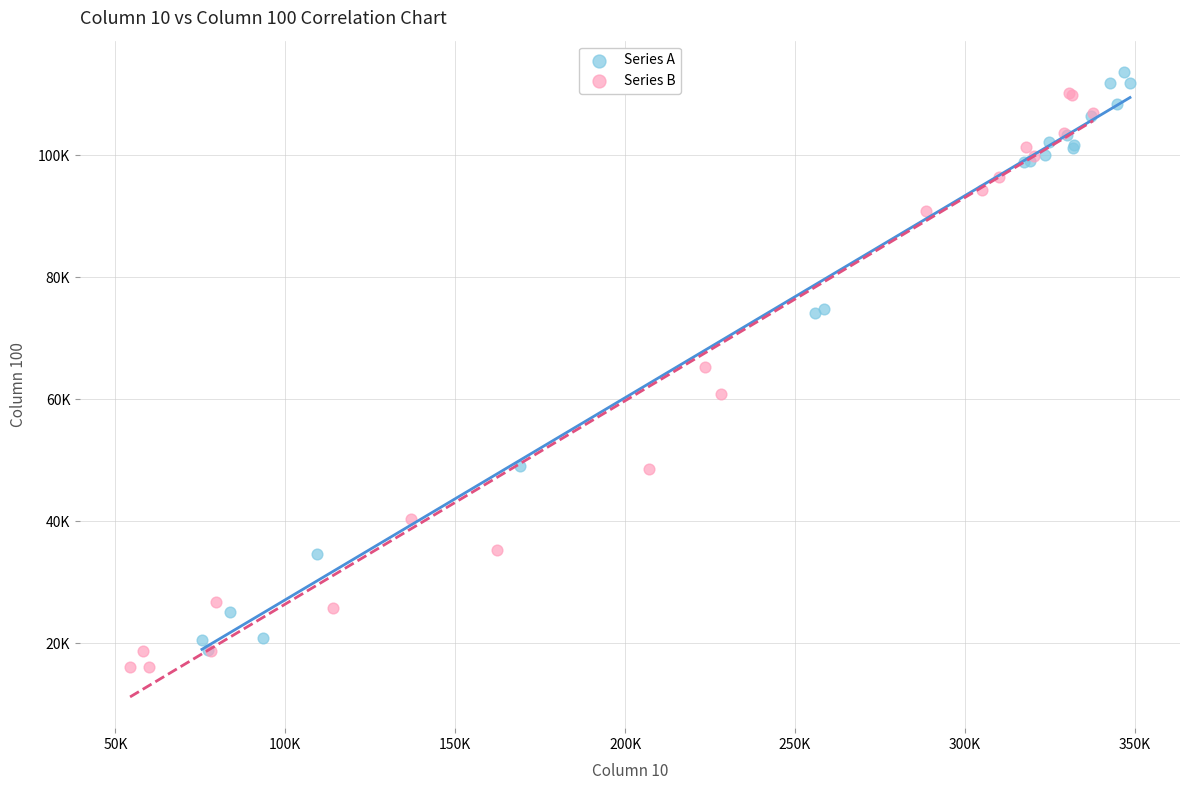

What are all the series names shown in the legend?

Series A, Series B